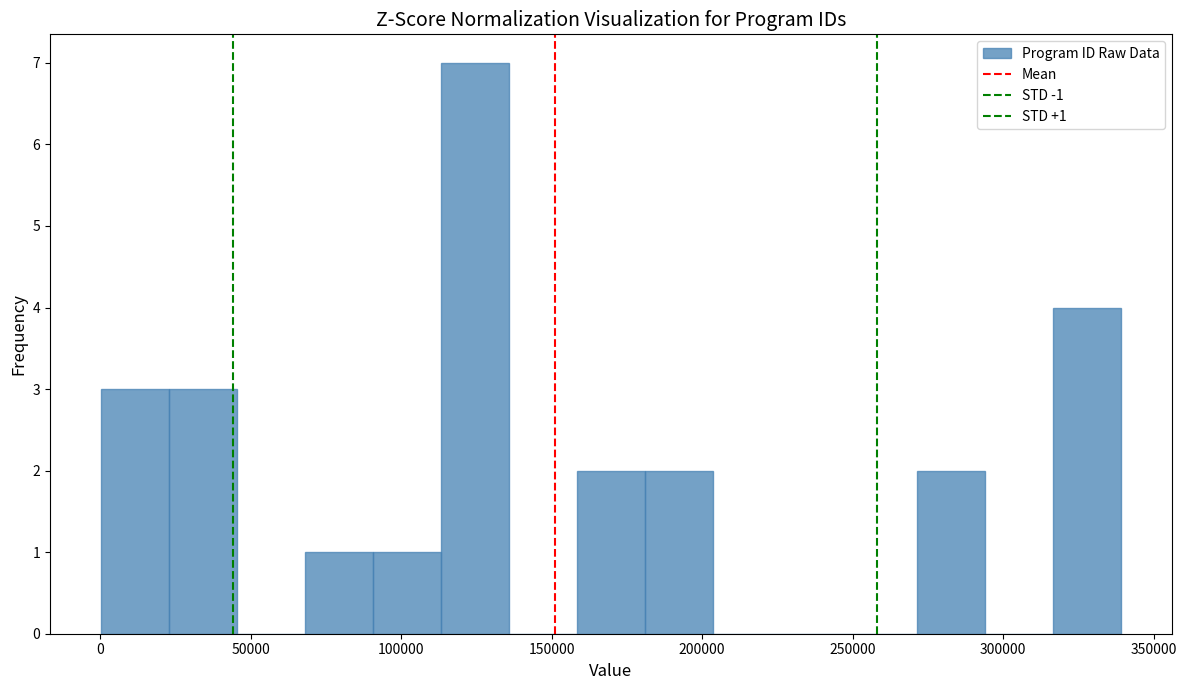

Which range on the x-axis has the tallest bar?

115000 to 135000